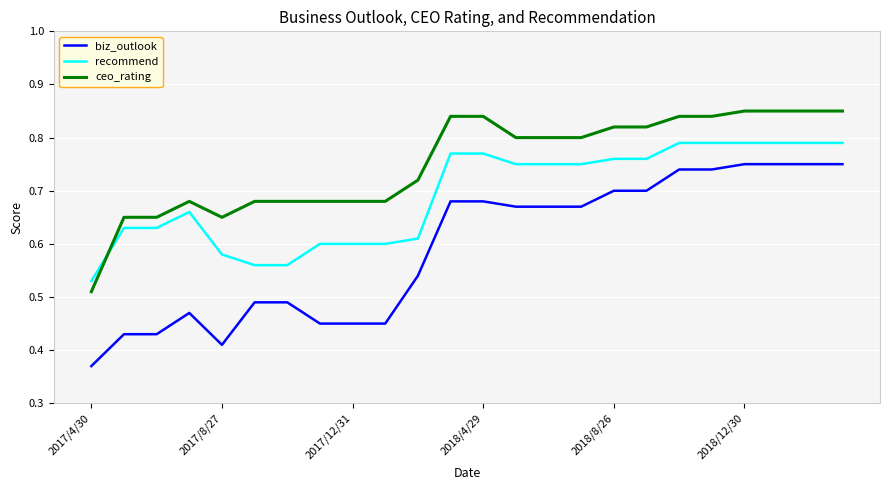

What are all the series names shown in the legend?

biz_outlook, recommend, ceo_rating